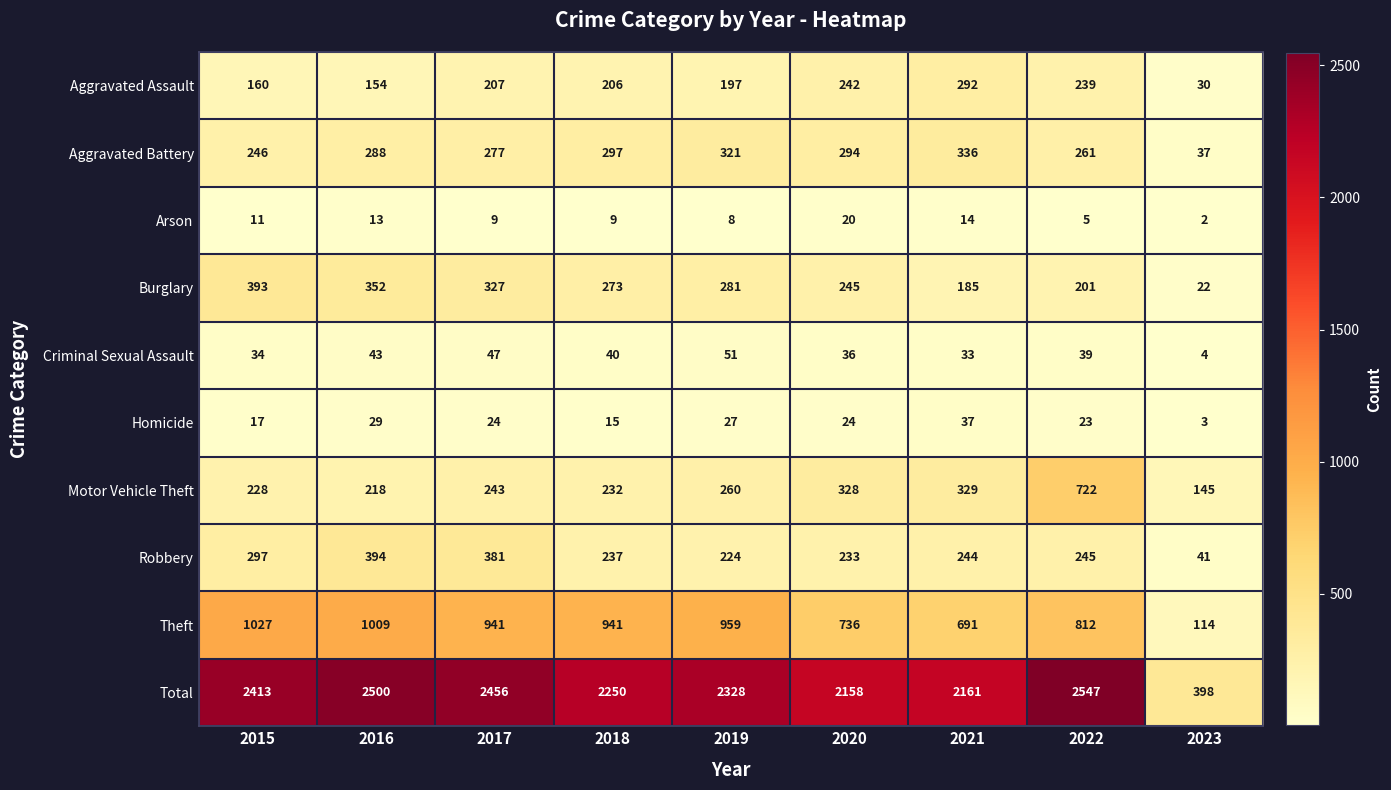

What is the spread (max minus min) of values at 2016?

2487